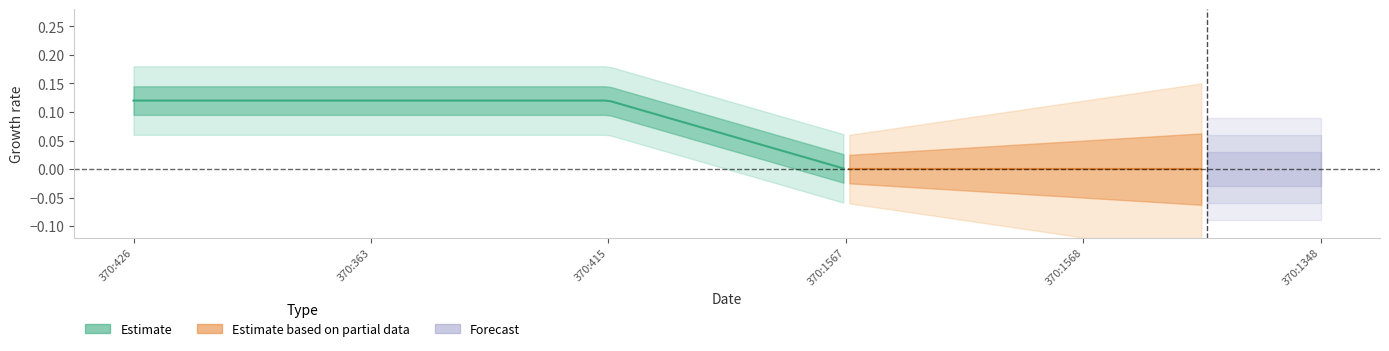

Does the chart have visible grid lines?

No